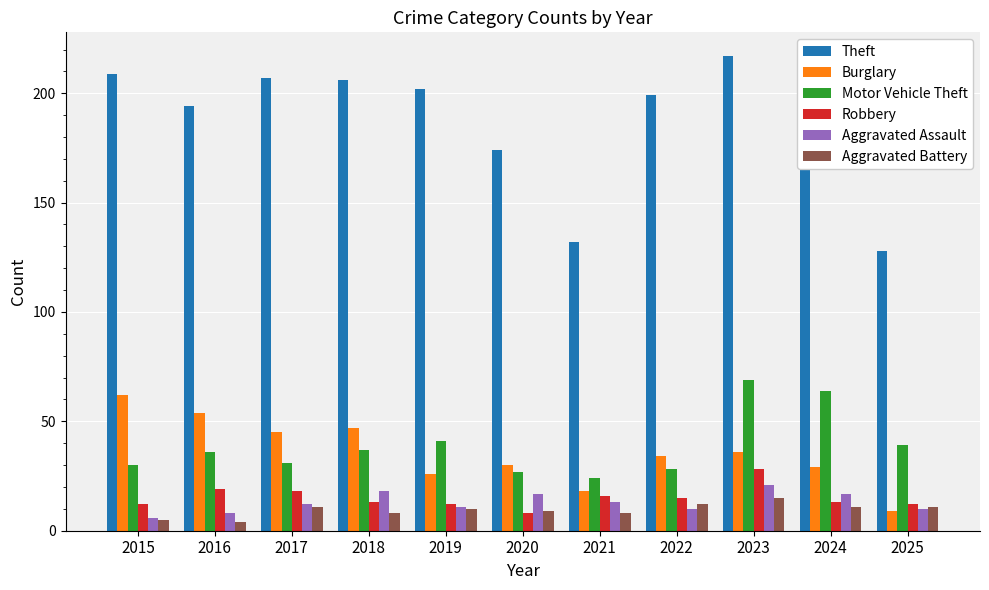

How many bars are there in total?

66